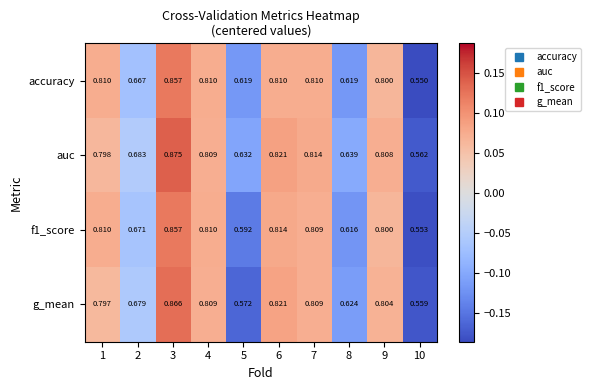

Which series has the widest spread of values?

auc